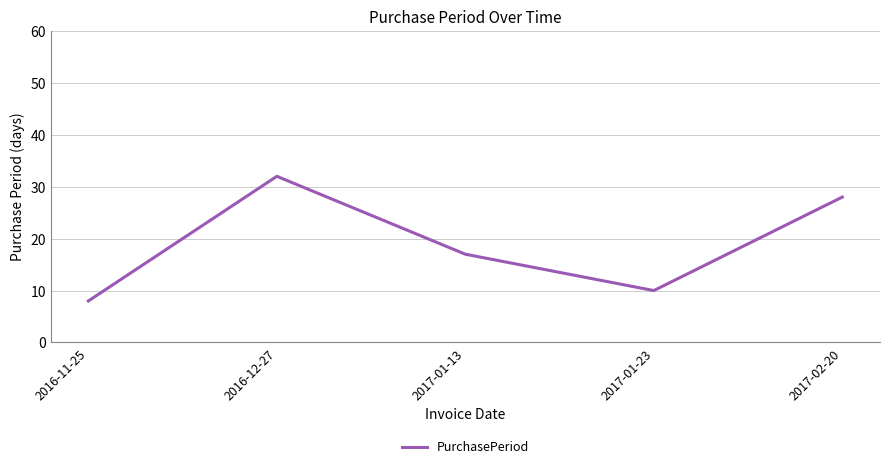

Is this an area chart (filled region under the line)?

No